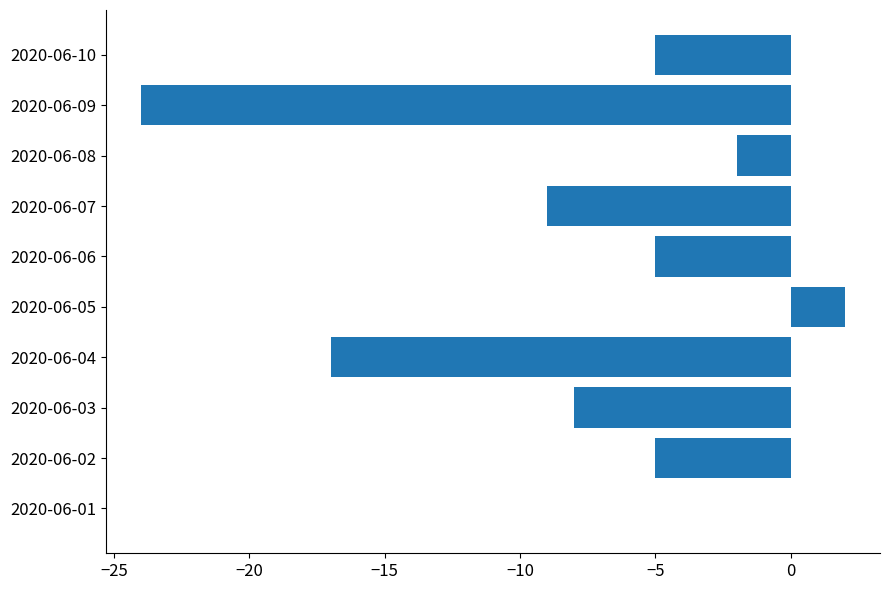

Which label corresponds to the largest value in the chart?

2020-06-05